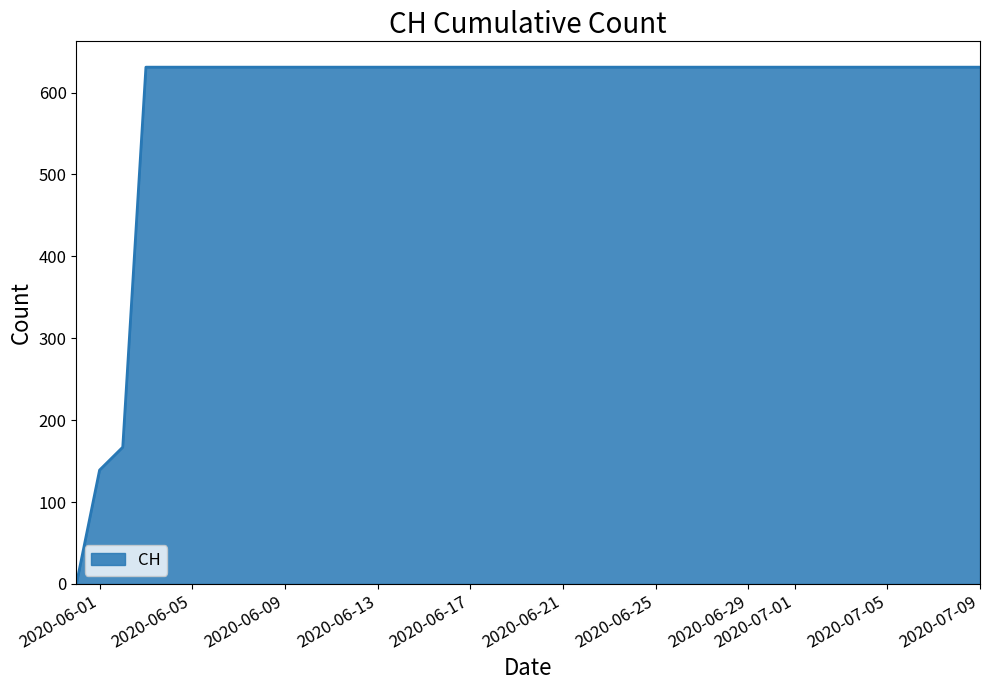

What is the maximum value shown in the chart?

631